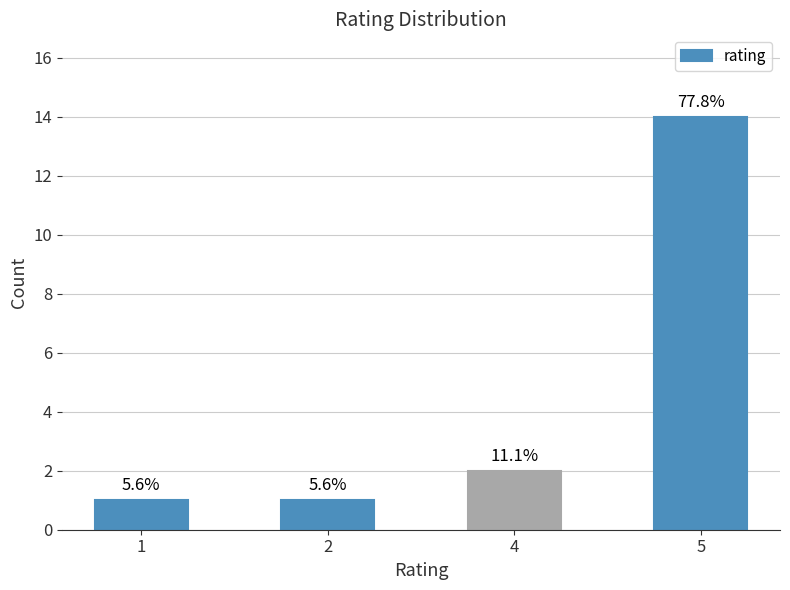

The chart shows a value of 0 at 2. True or false?

False